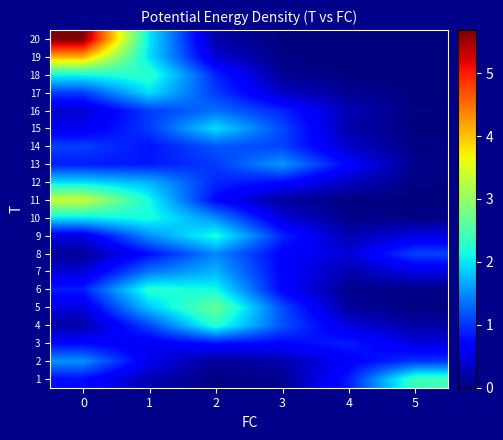

Reading left to right, extract all data points from this chart.

1: 0=0.8	1=0.3	2=0.0	3=0.1	4=0.9	5=2.4
2: 0=1.5	1=0.6	2=0.1	3=0.2	4=0.7	5=1.0
3: 0=0.7	1=0.6	2=0.8	3=0.7	4=0.9	5=0.5
4: 0=0.2	1=1.1	2=2.3	3=1.2	4=0.5	5=0.2
5: 0=0.5	1=1.8	2=2.7	3=1.1	4=0.1	5=0.0
6: 0=0.9	1=2.3	2=2.1	3=0.7	4=0.1	5=0.0
7: 0=0.4	1=1.4	2=1.7	3=0.7	4=0.2	5=0.5
8: 0=0.1	1=0.8	2=1.5	3=0.7	4=0.4	5=1.1
9: 0=0.5	1=1.5	2=2.2	3=0.9	4=0.3	5=0.5
10: 0=2.0	1=2.2	2=1.5	3=0.5	4=0.1	5=0.0
11: 0=3.4	1=2.1	2=0.7	3=0.2	4=0.0	5=0.0
12: 0=1.9	1=1.7	2=0.9	3=0.7	4=0.3	5=0.0
13: 0=0.9	1=0.8	2=1.0	3=1.6	4=0.7	5=0.1
14: 0=1.1	1=0.8	2=1.2	3=1.1	4=0.4	5=0.0
15: 0=0.6	1=1.0	2=1.9	3=1.1	4=0.2	5=0.0
16: 0=0.4	1=1.0	2=1.3	3=0.9	4=0.3	5=0.0
17: 0=1.0	1=2.0	2=1.0	3=0.4	4=0.1	5=0.0
18: 0=2.1	1=2.3	2=0.9	3=0.1	4=0.0	5=0.0
19: 0=4.1	1=2.0	2=0.4	3=0.0	4=0.0	5=0.0
20: 0=5.7	1=2.0	2=0.2	3=0.0	4=0.0	5=0.0